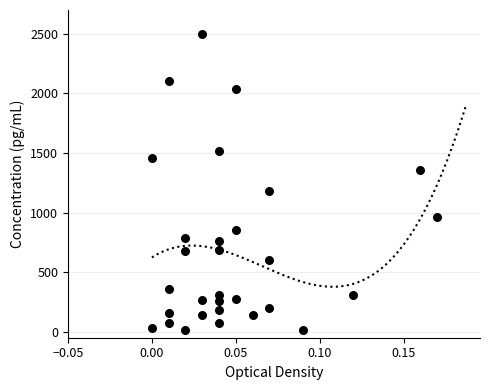

What is the range of Y values (max minus min)?

2488.7